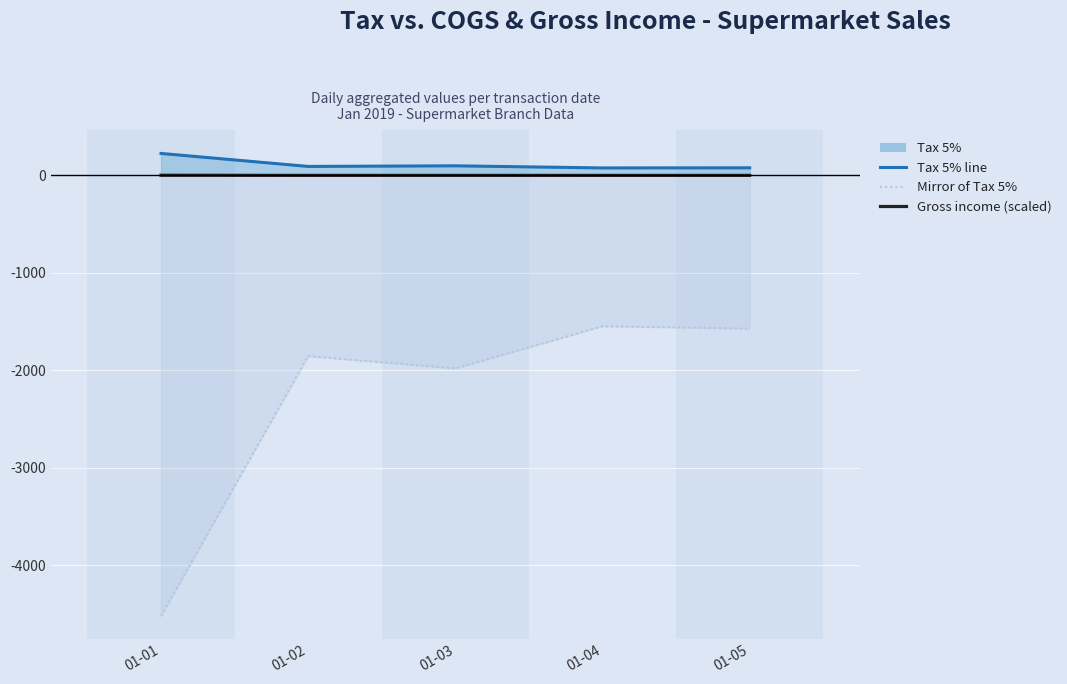

What is the total value across all series at 01-03?

-1879.2